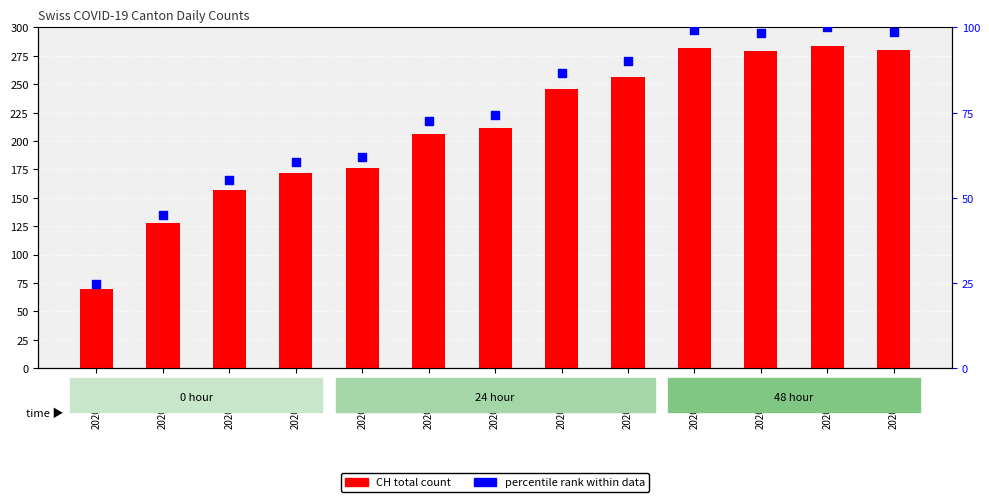

At how many categories does at least one series exceed 227?

6